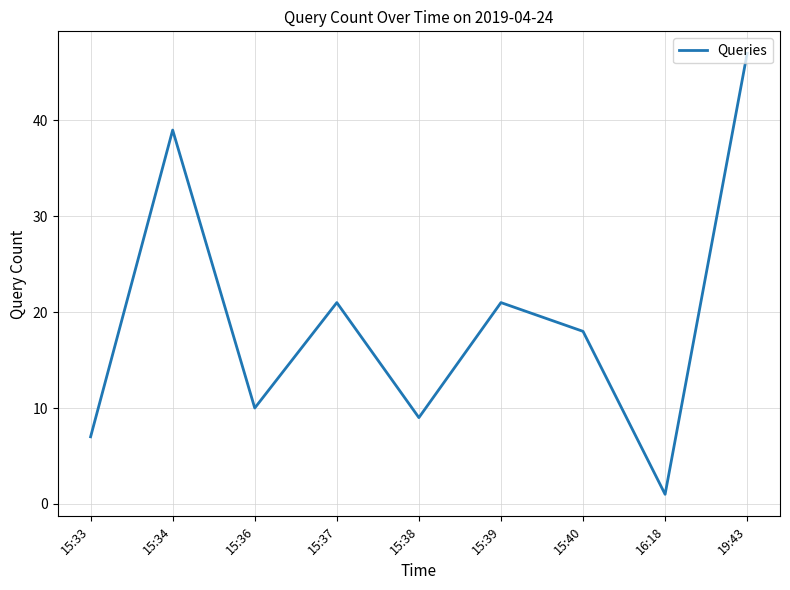

Which label corresponds to the largest value in the chart?

19:43